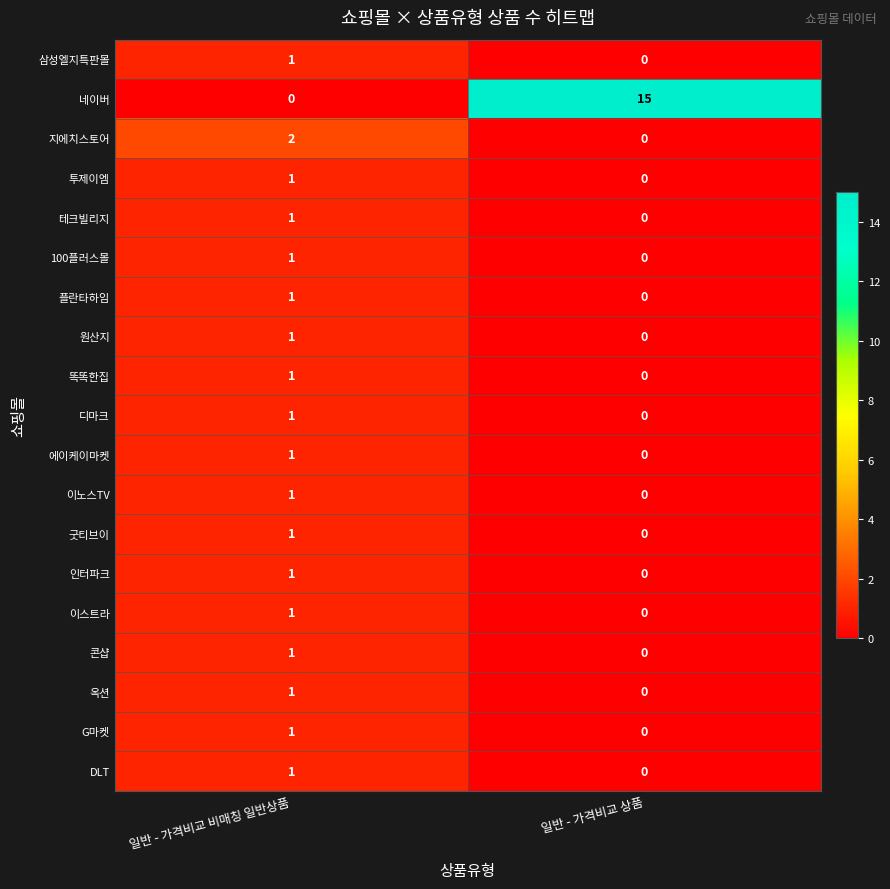

Is the value of 이스트라 at 일반 - 가격비교 비매칭 일반상품 greater than the value of 똑똑한집 at 일반 - 가격비교 상품?

Yes